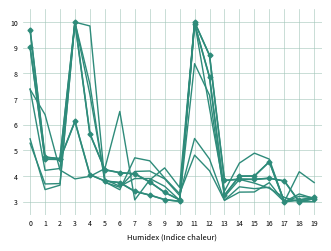

Is this an area chart (filled region under the line)?

No